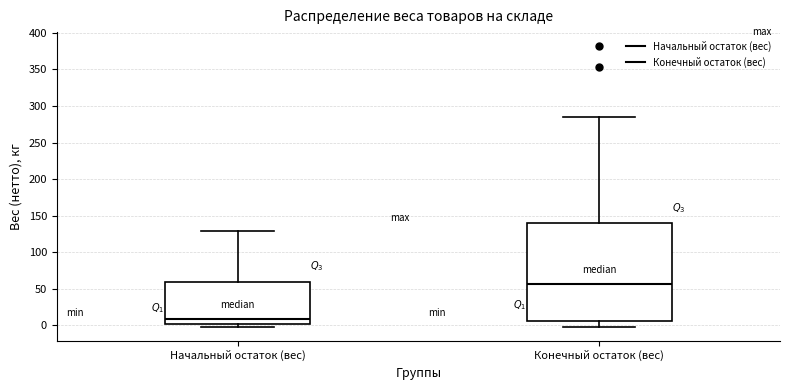

Which box's median line is the lowest?

Начальный остаток (вес)